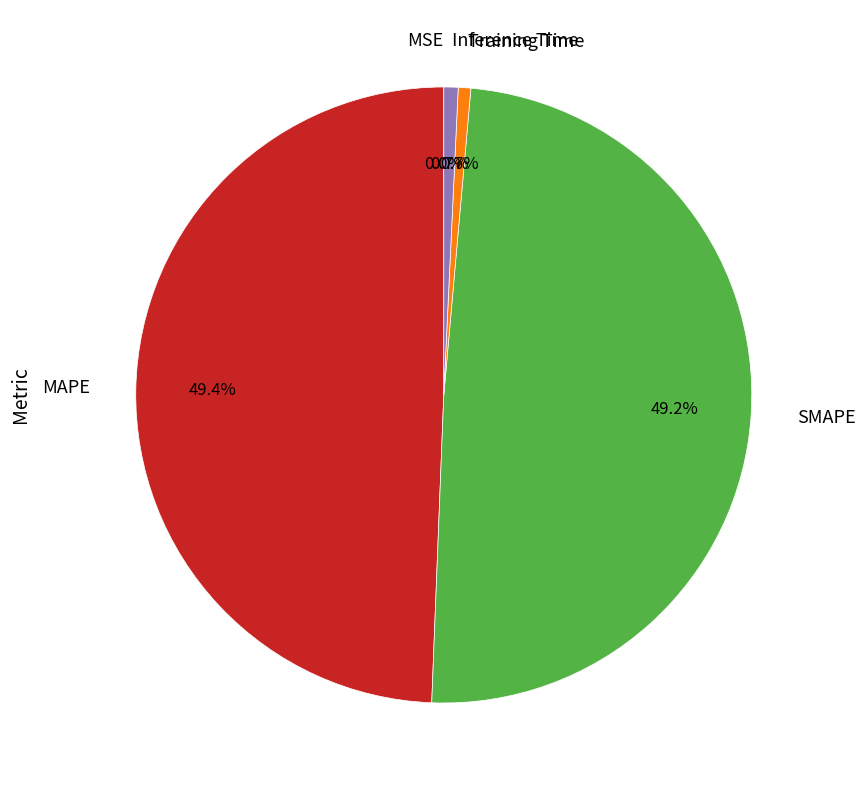

Rank the categories by value from lowest to highest.

MSE, Training Time, Inference Time, SMAPE, MAPE